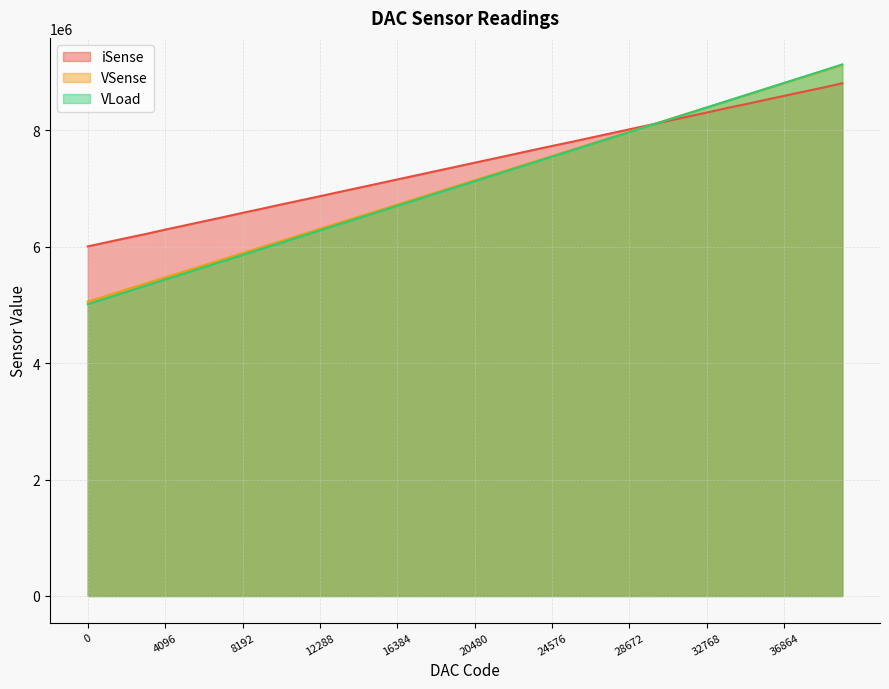

Rank the series by their maximum value, from highest to lowest.

VLoad, VSense, iSense